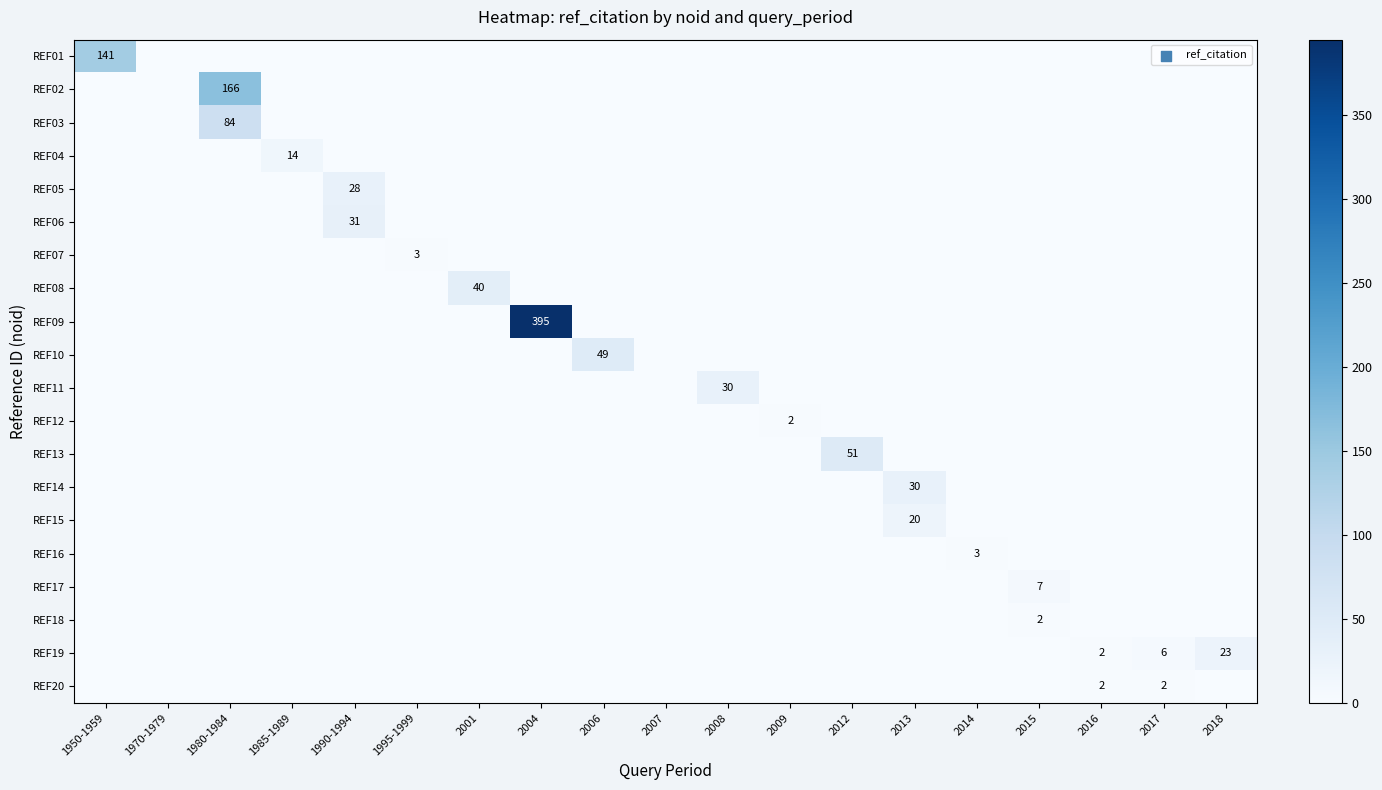

Rank the series by their maximum value, from lowest to highest.

REF12, REF18, REF20, REF07, REF16, REF17, REF04, REF15, REF19, REF05, REF11, REF14, REF06, REF08, REF10, REF13, REF03, REF01, REF02, REF09